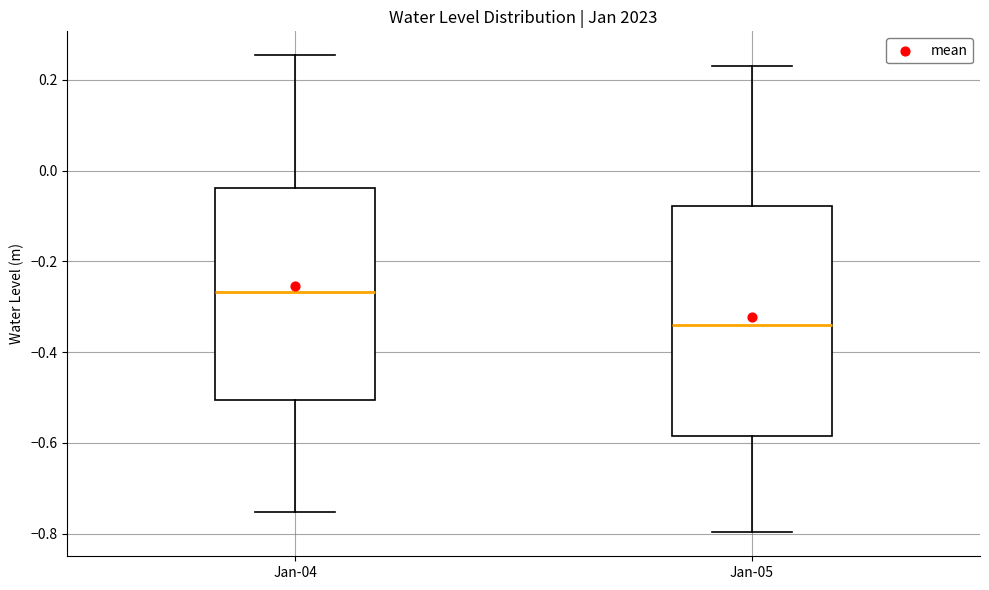

Where is the lower edge of the box for Jan-04 on the y-axis? The values are not printed on the chart, so give them approximately, as read against the axis.

-0.50